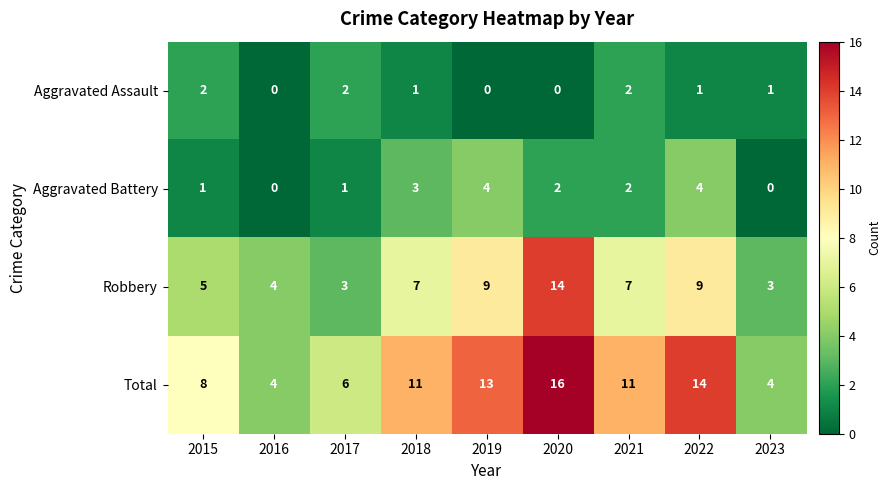

Which series has the largest total across all categories?

Total